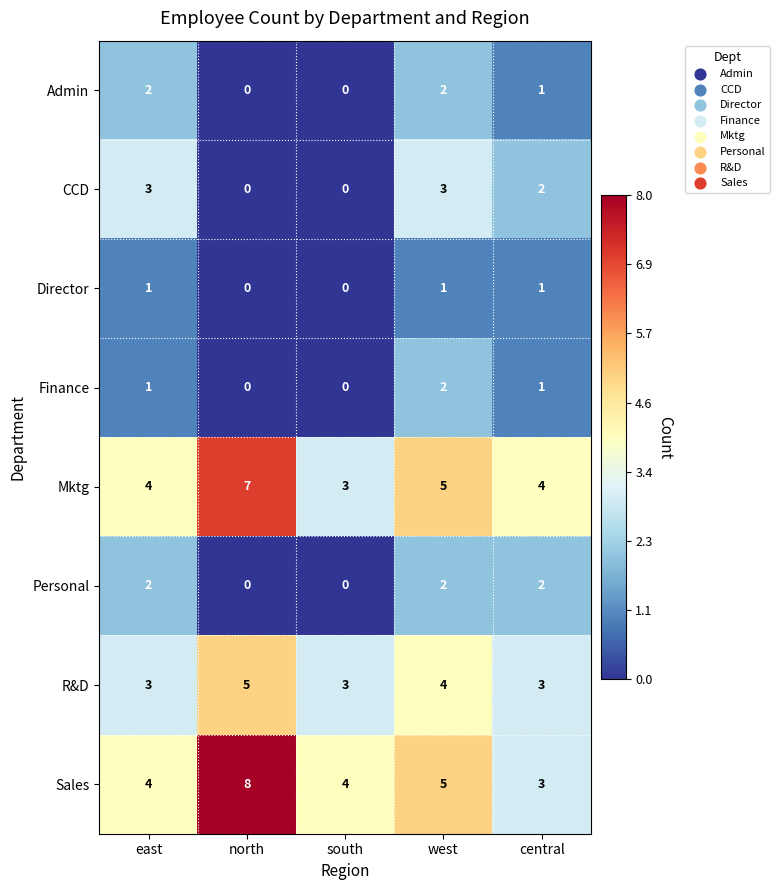

What is the spread (max minus min) of values at east?

3